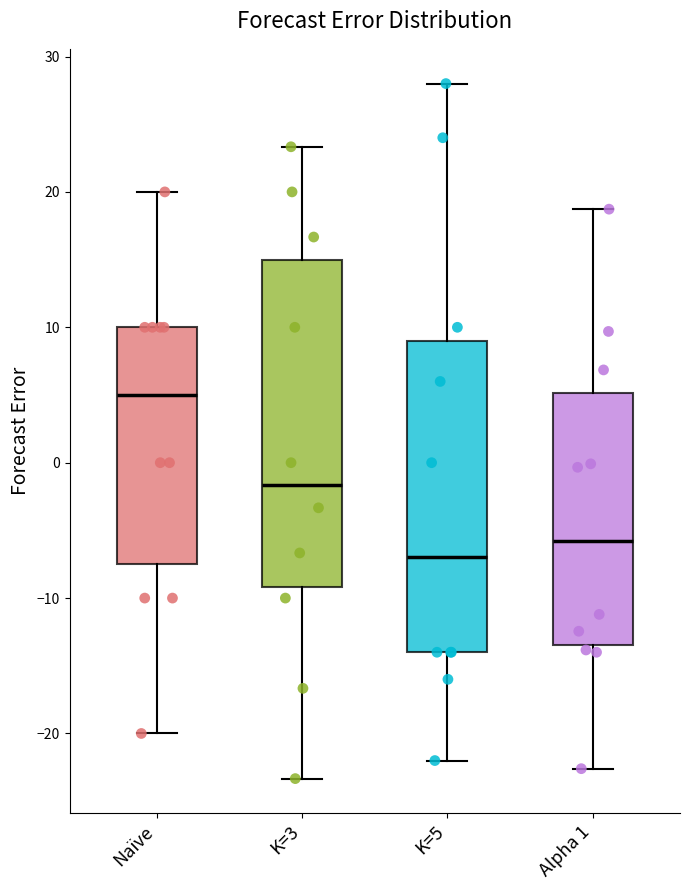

Where does the upper whisker of the box for Alpha 1 end on the y-axis? The values are not printed on the chart, so give them approximately, as read against the axis.

19